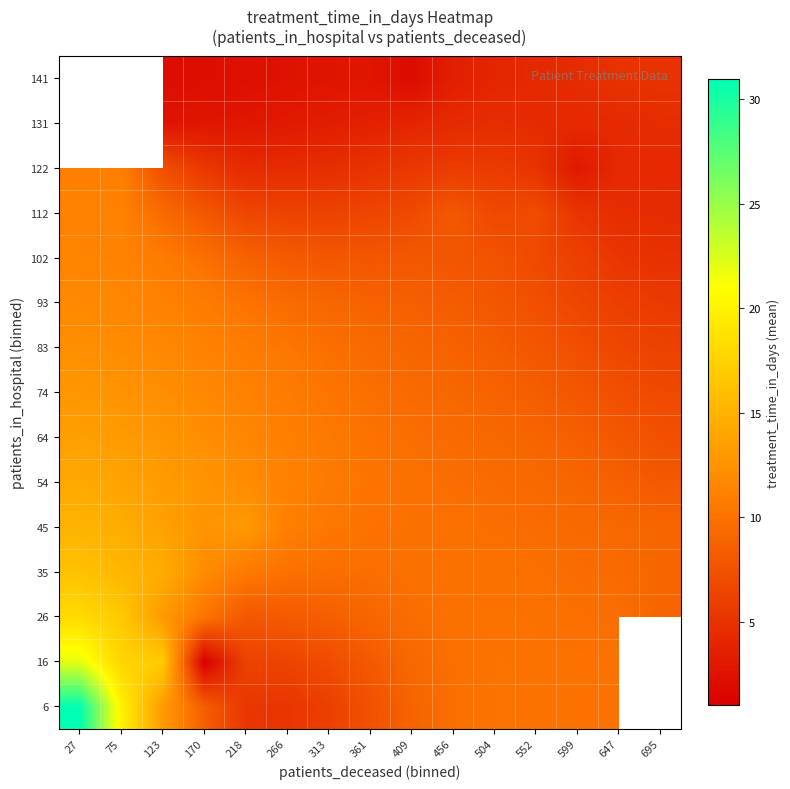

Which series has the largest range (max minus min)?

6